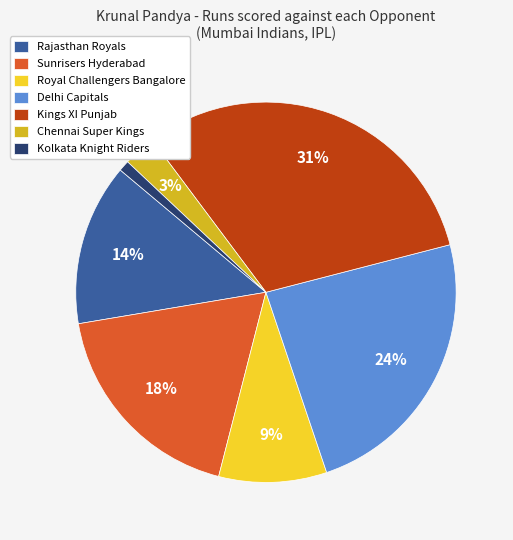

Do Rajasthan Royals and Chennai Super Kings together represent more than half of the pie?

No